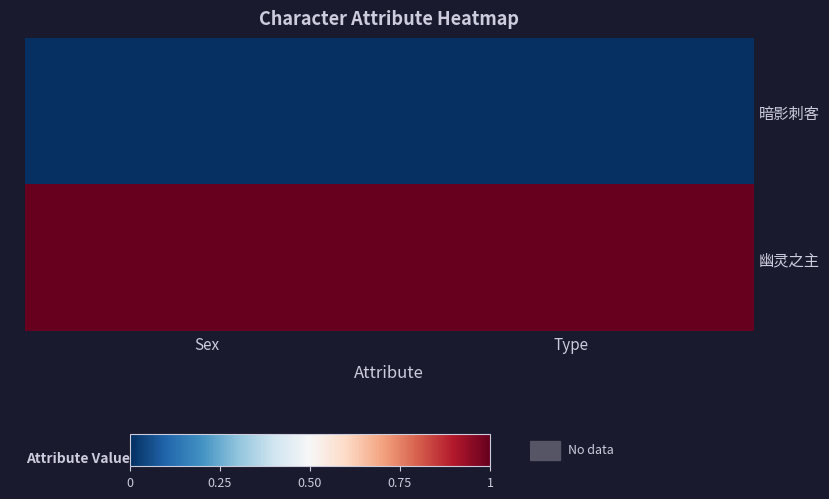

Between Sex and Type, which series saw the biggest shift?

暗影刺客